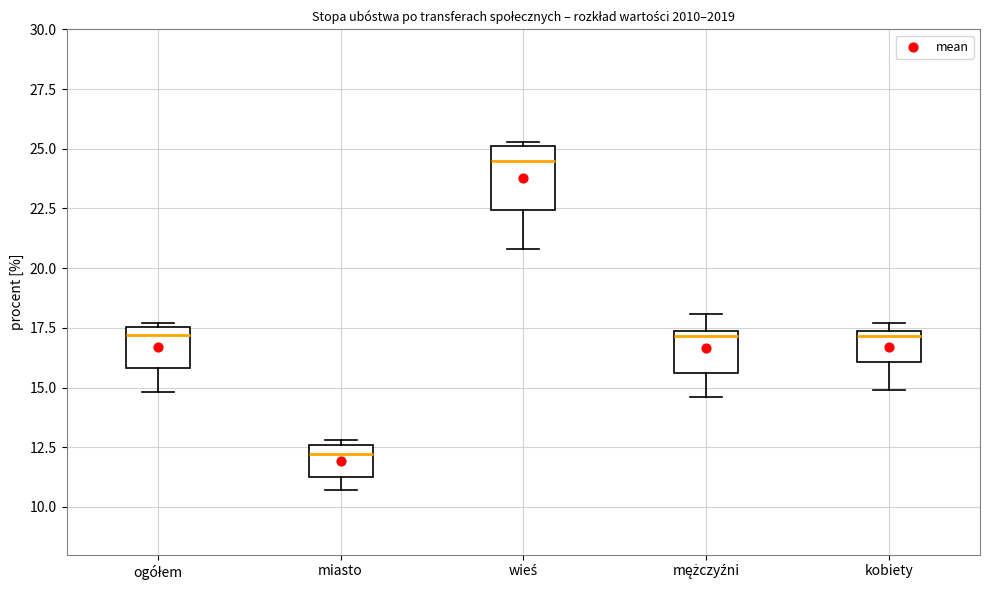

Reading left to right, read every box against the y-axis: the position of its median line, the range the box covers, and the ends of its whiskers. The values are not printed on the chart, so give them approximately, as read against the axis.

ogółem: median 17.0, box 16.0 to 17.5, whiskers 15.0 to 17.5 (just above the box's upper edge)
miasto: median 12.0, box 11.5 to 12.5, whiskers 10.5 to 13.0
wieś: median 24.5, box 22.5 to 25.0, whiskers 21.0 to 25.5
mężczyźni: median 17.0, box 15.5 to 17.5, whiskers 14.5 to 18.0
kobiety: median 17.0, box 16.0 to 17.5, whiskers 15.0 to 17.5 (just above the box's upper edge)